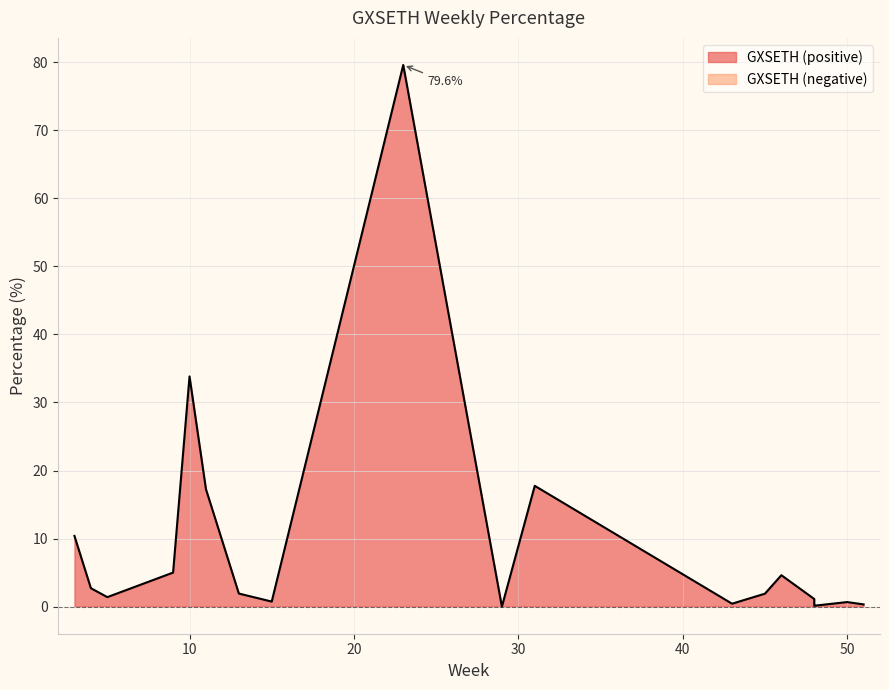

What is the average value?

9.0